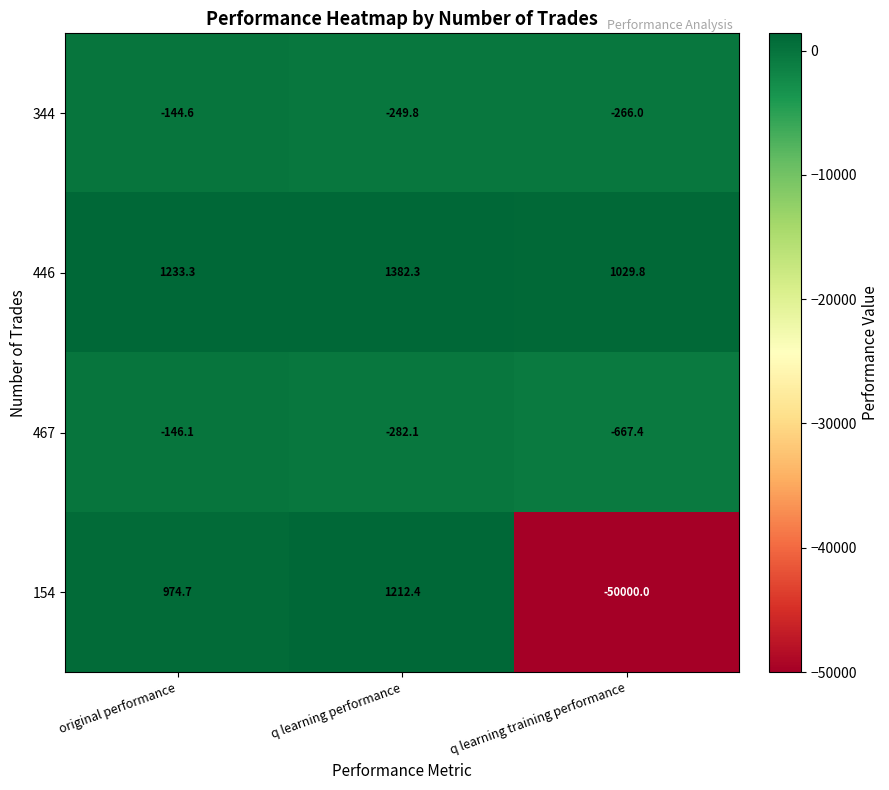

Is the value of 446 at q learning performance greater than the value of 467 at original performance?

Yes